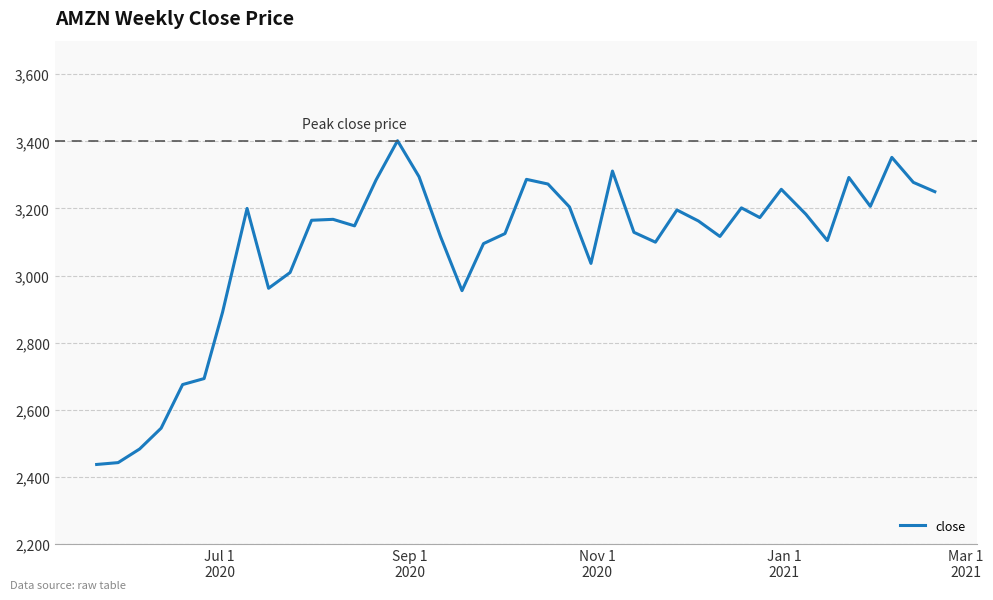

What is the maximum value shown in the chart?

3401.8